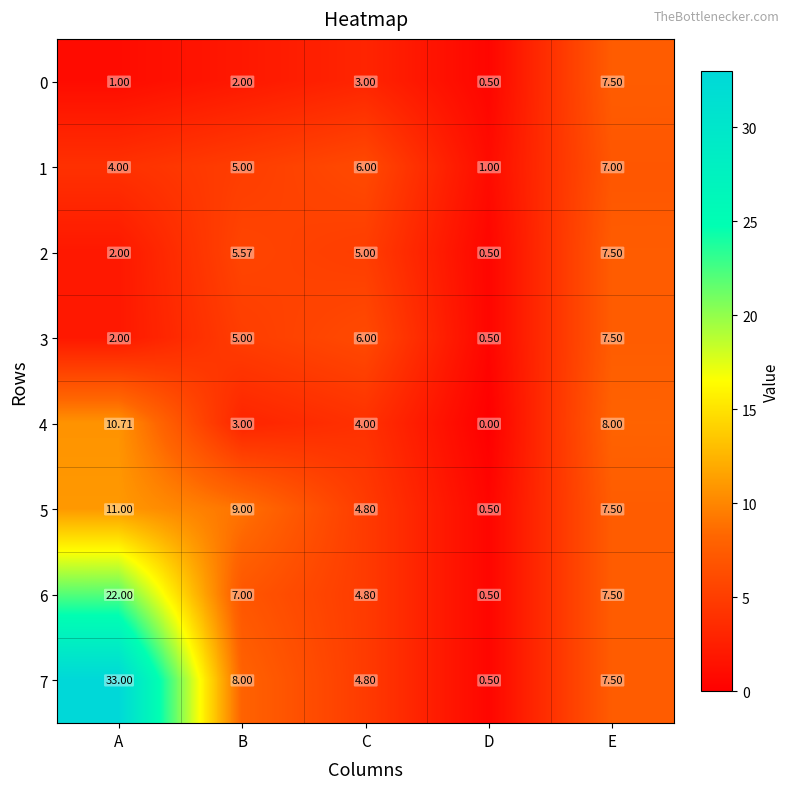

Rank the categories by 7 value from highest to lowest.

A, B, E, C, D